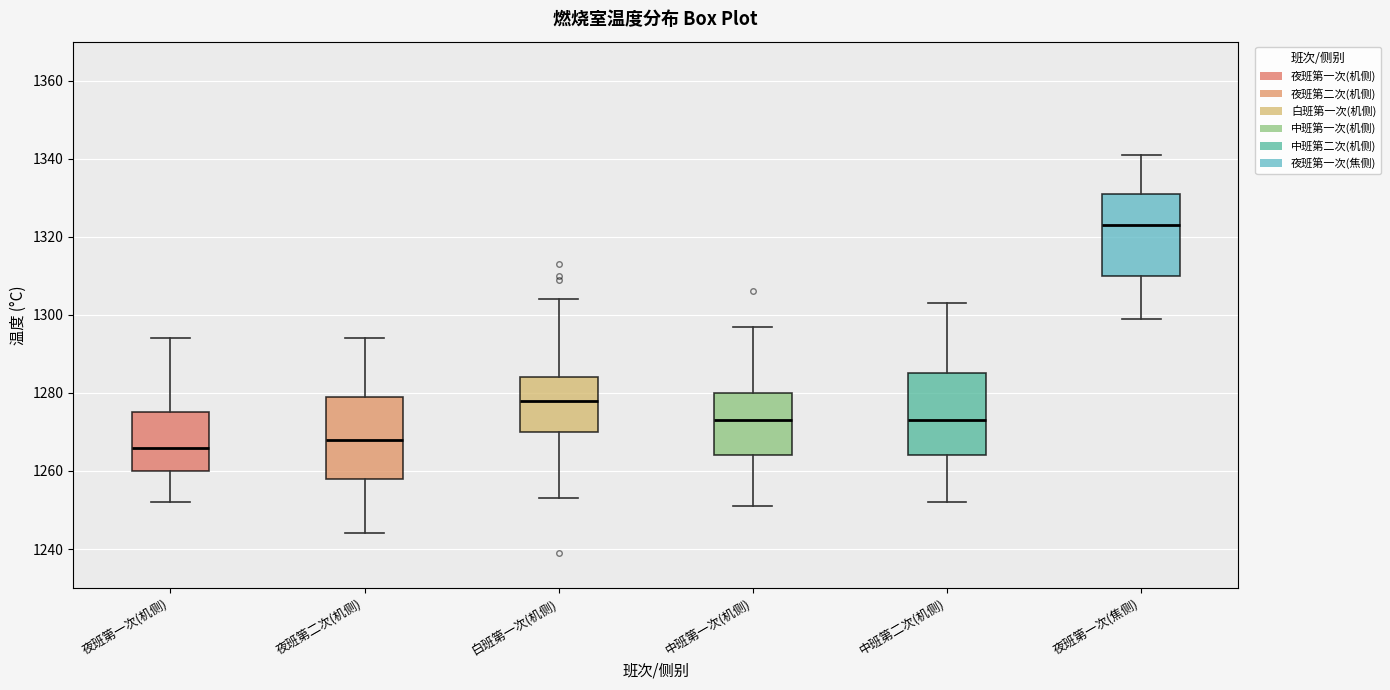

Reading left to right, read every box against the y-axis: the position of its median line, the range the box covers, and the ends of its whiskers. The values are not printed on the chart, so give them approximately, as read against the axis.

夜班第一次(机侧): median 1266, box 1260 to 1276, whiskers 1252 to 1294
夜班第二次(机侧): median 1268, box 1258 to 1280, whiskers 1244 to 1294
白班第一次(机侧): median 1278, box 1270 to 1284, whiskers 1254 to 1304
中班第一次(机侧): median 1274, box 1264 to 1280, whiskers 1252 to 1298
中班第二次(机侧): median 1274, box 1264 to 1286, whiskers 1252 to 1304
夜班第一次(焦侧): median 1324, box 1310 to 1332, whiskers 1300 to 1342